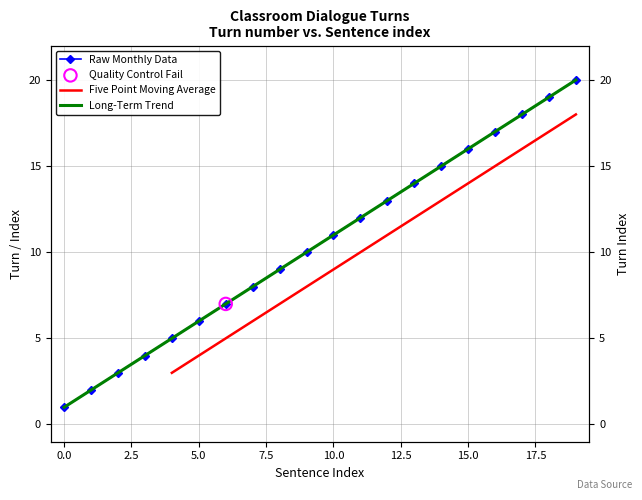

What is the change in value from 0 to 5?

+5